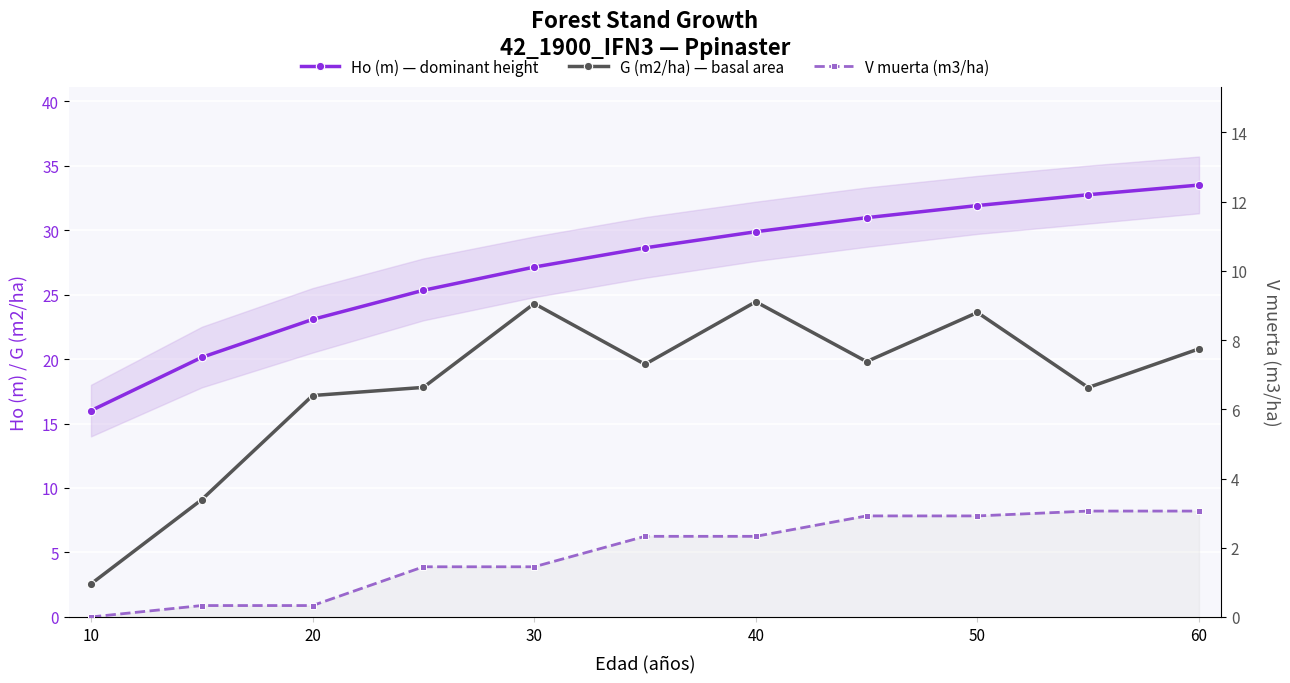

The value of V muerta (m3/ha) at 20 is 0.3. True or false?

True